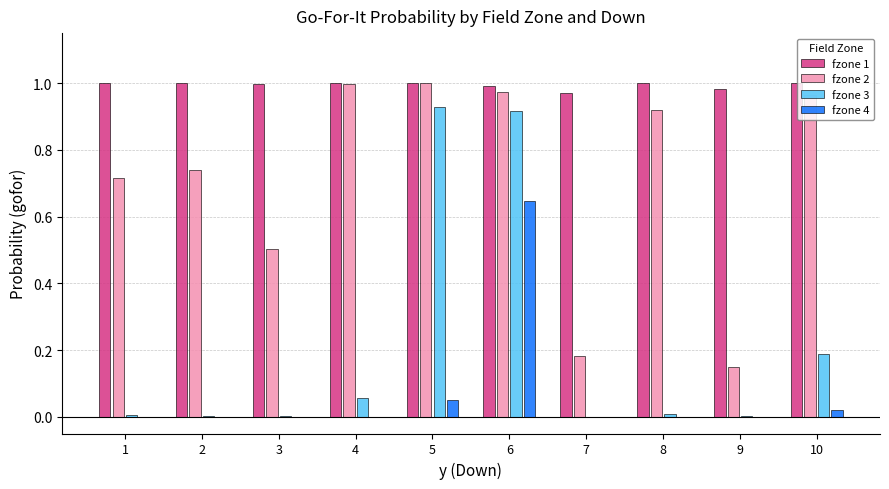

At which label does fzone 4 reach its peak?

6